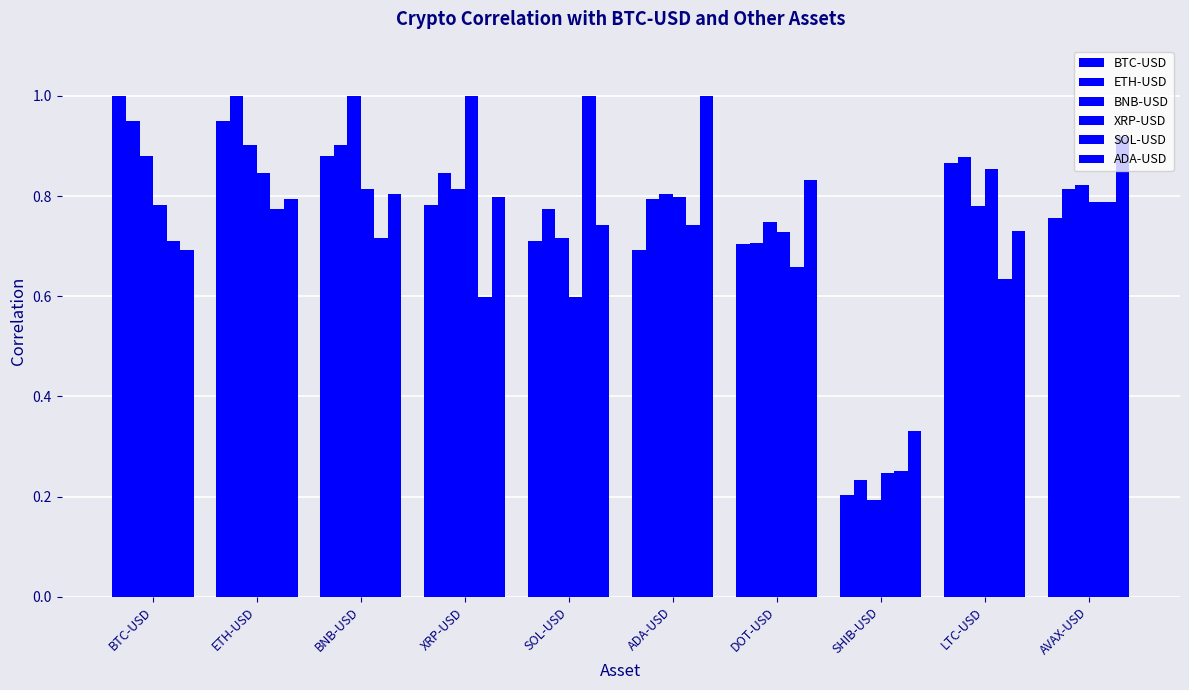

At which label does SOL-USD reach its minimum?

SHIB-USD